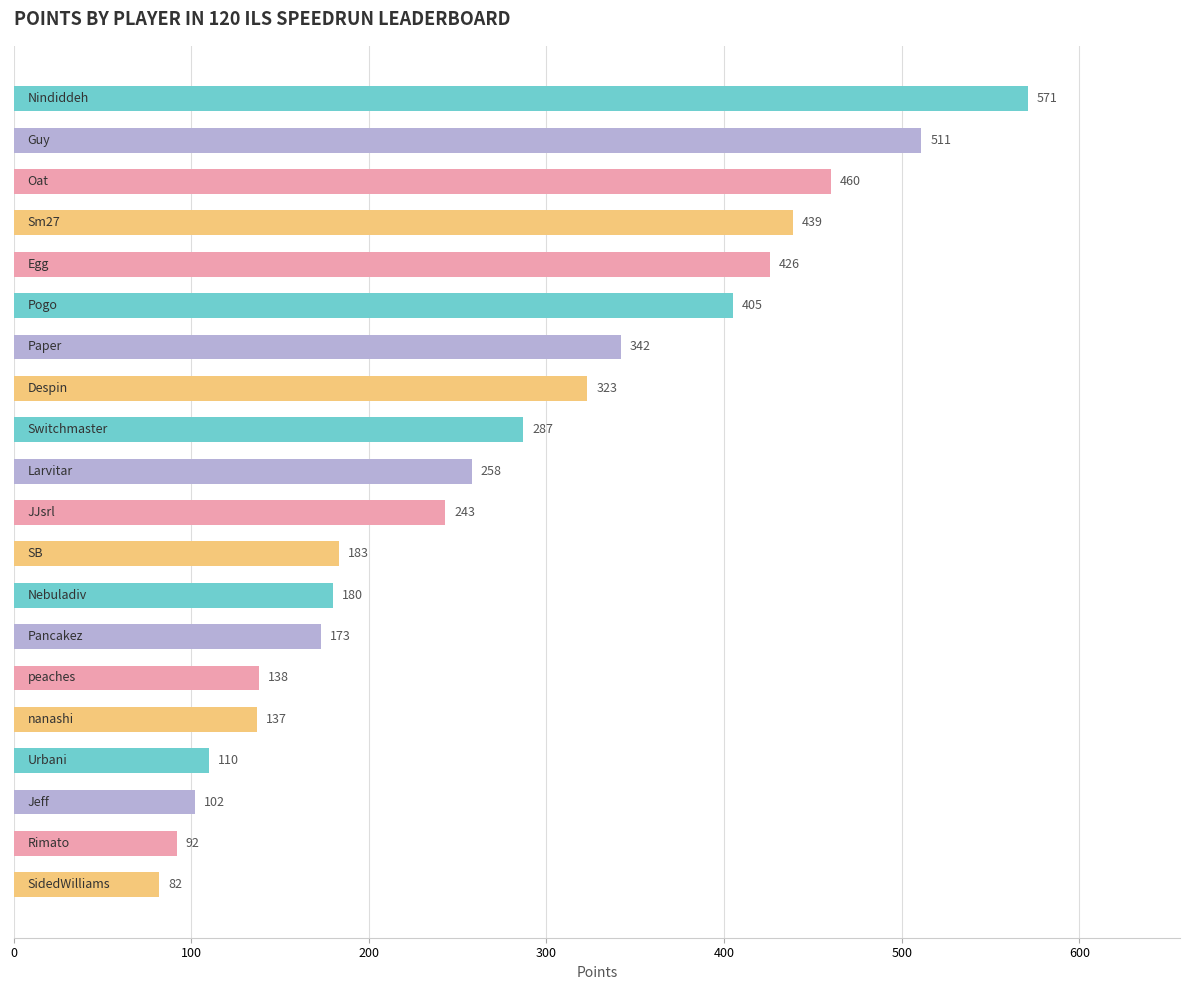

What is the difference between the maximum and minimum values?

489